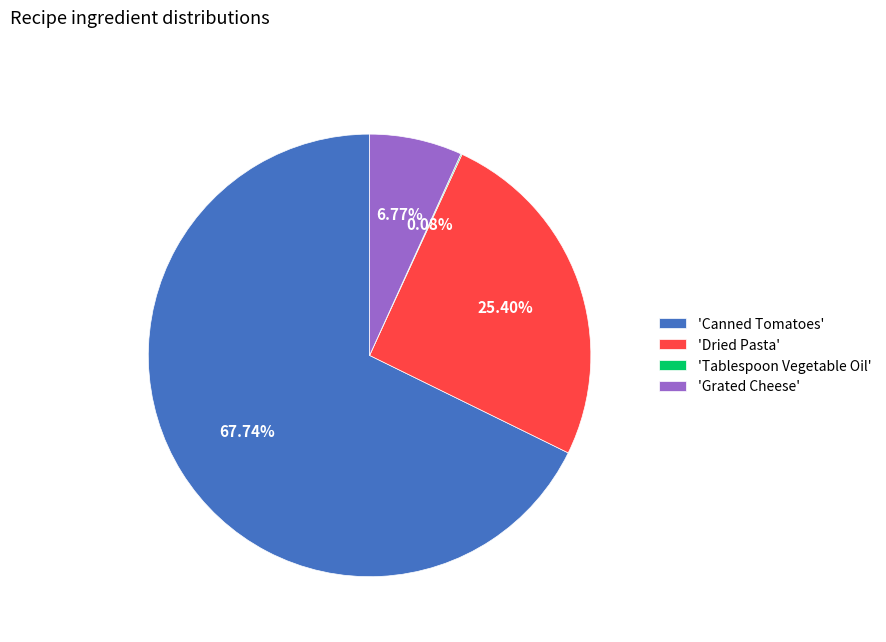

Which category has the biggest portion of the pie?

'Canned Tomatoes'